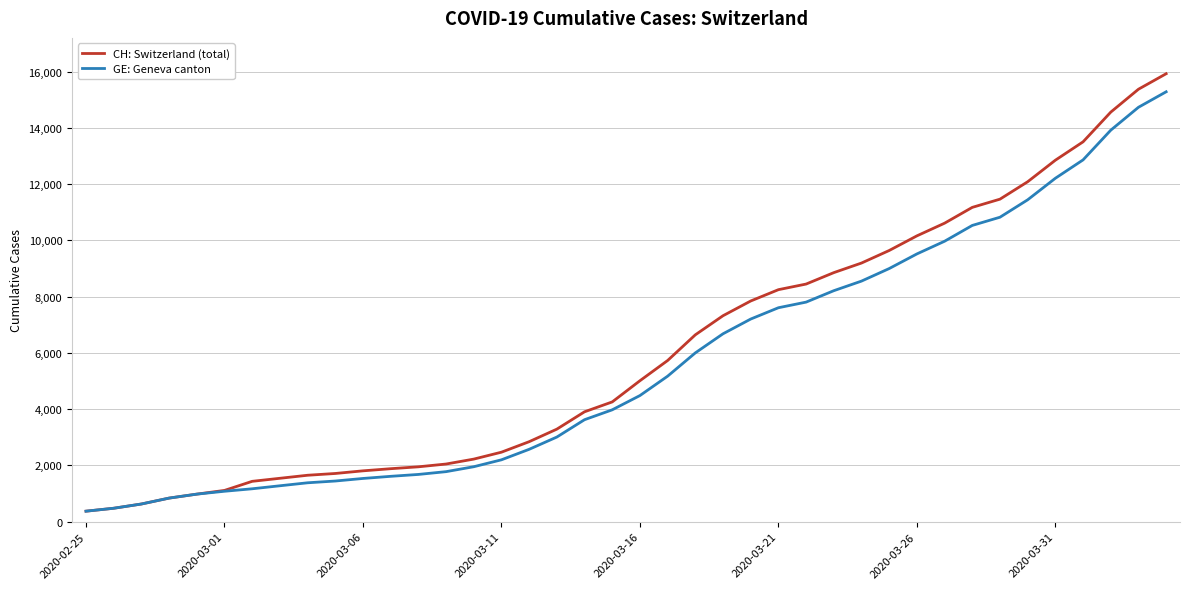

Which series has the largest total across all categories?

CH: Switzerland (total)